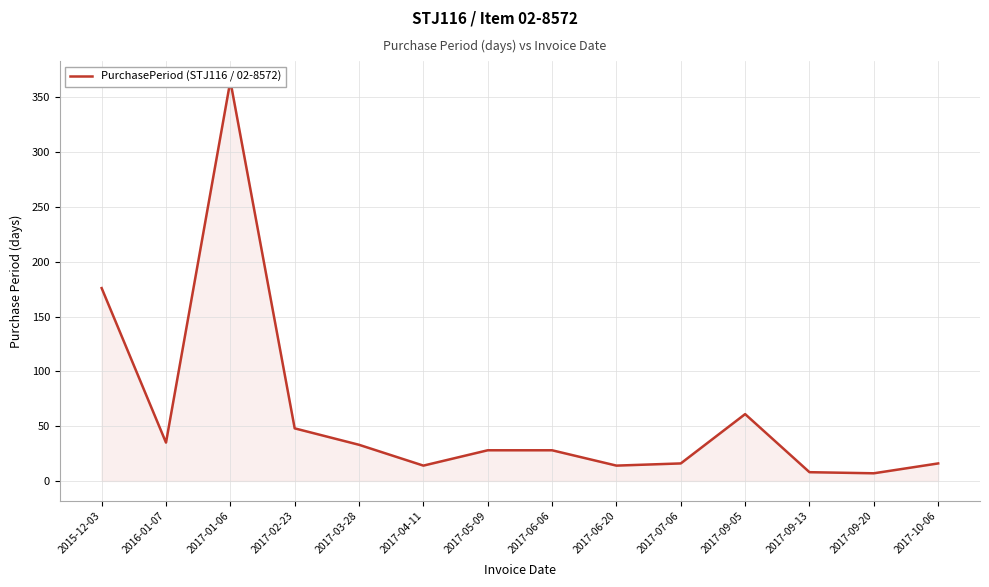

Rank the categories by value from lowest to highest.

2017-09-20, 2017-09-13, 2017-04-11, 2017-06-20, 2017-07-06, 2017-10-06, 2017-05-09, 2017-06-06, 2017-03-28, 2016-01-07, 2017-02-23, 2017-09-05, 2015-12-03, 2017-01-06